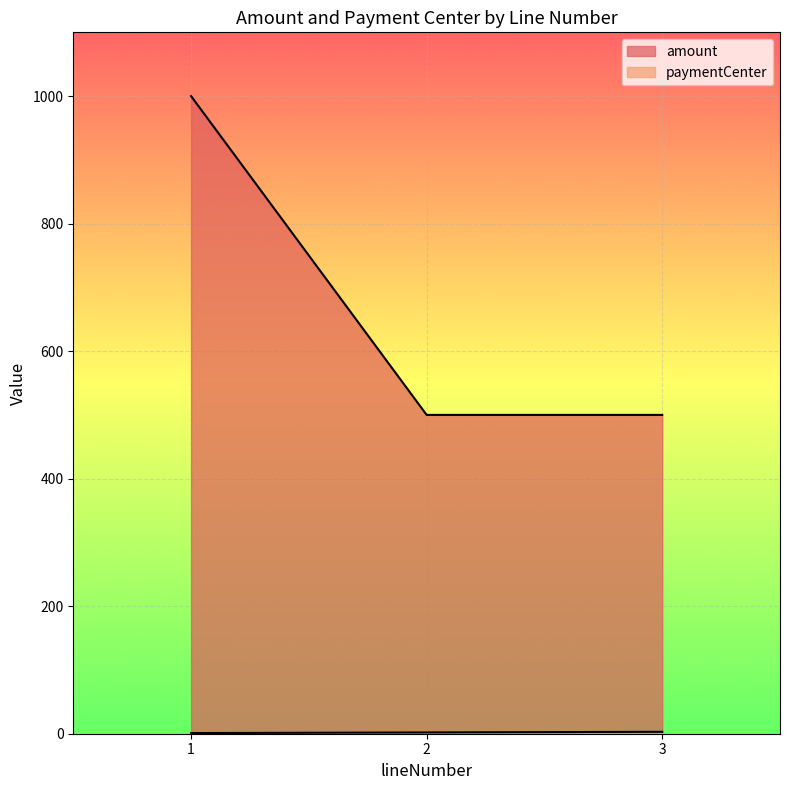

At which category is the sum across all series the highest?

1